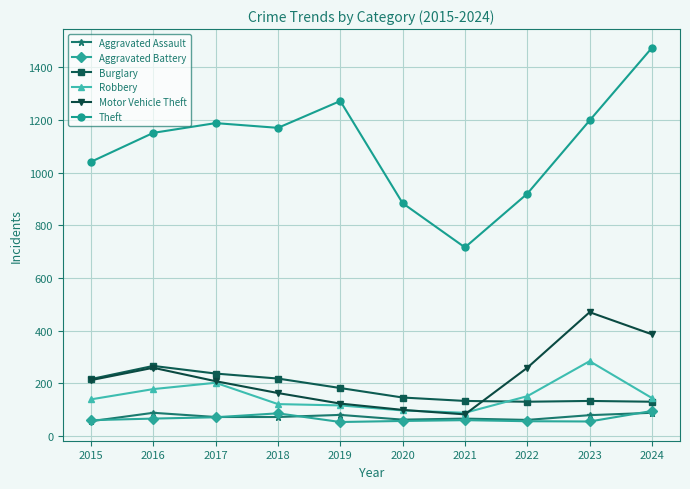

What is the difference between the second highest and second lowest values in the Burglary series?

107